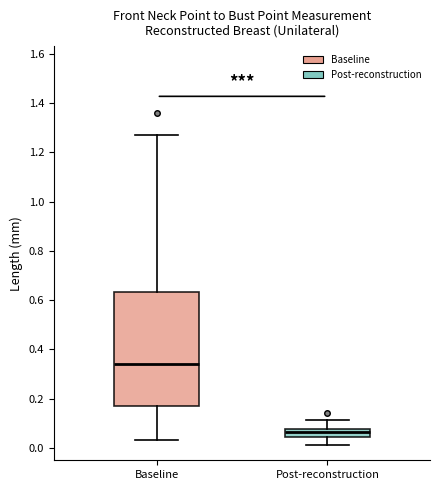

Reading left to right, transcribe this box plot: for each box, give where its median line is, the range the box spans, and where its two whiskers end, as read against the y-axis. The values are not printed on the chart, so give them approximately, as read against the axis.

Baseline: median 0.34, box 0.16 to 0.64, whiskers 0.04 to 1.28
Post-reconstruction: median 0.06, box 0.04 to 0.08, whiskers 0.02 to 0.12